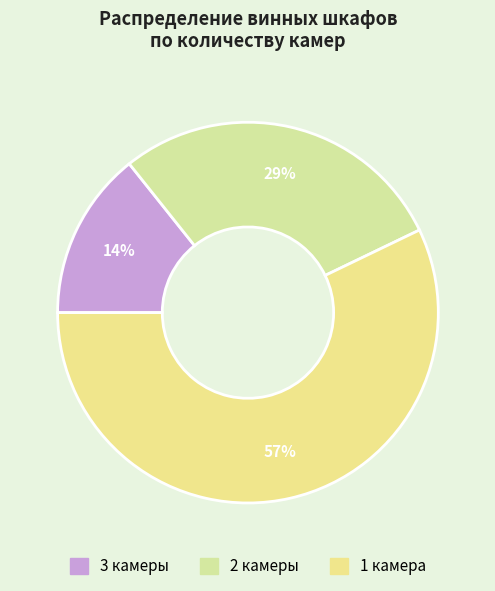

How many segments does this pie chart have?

3